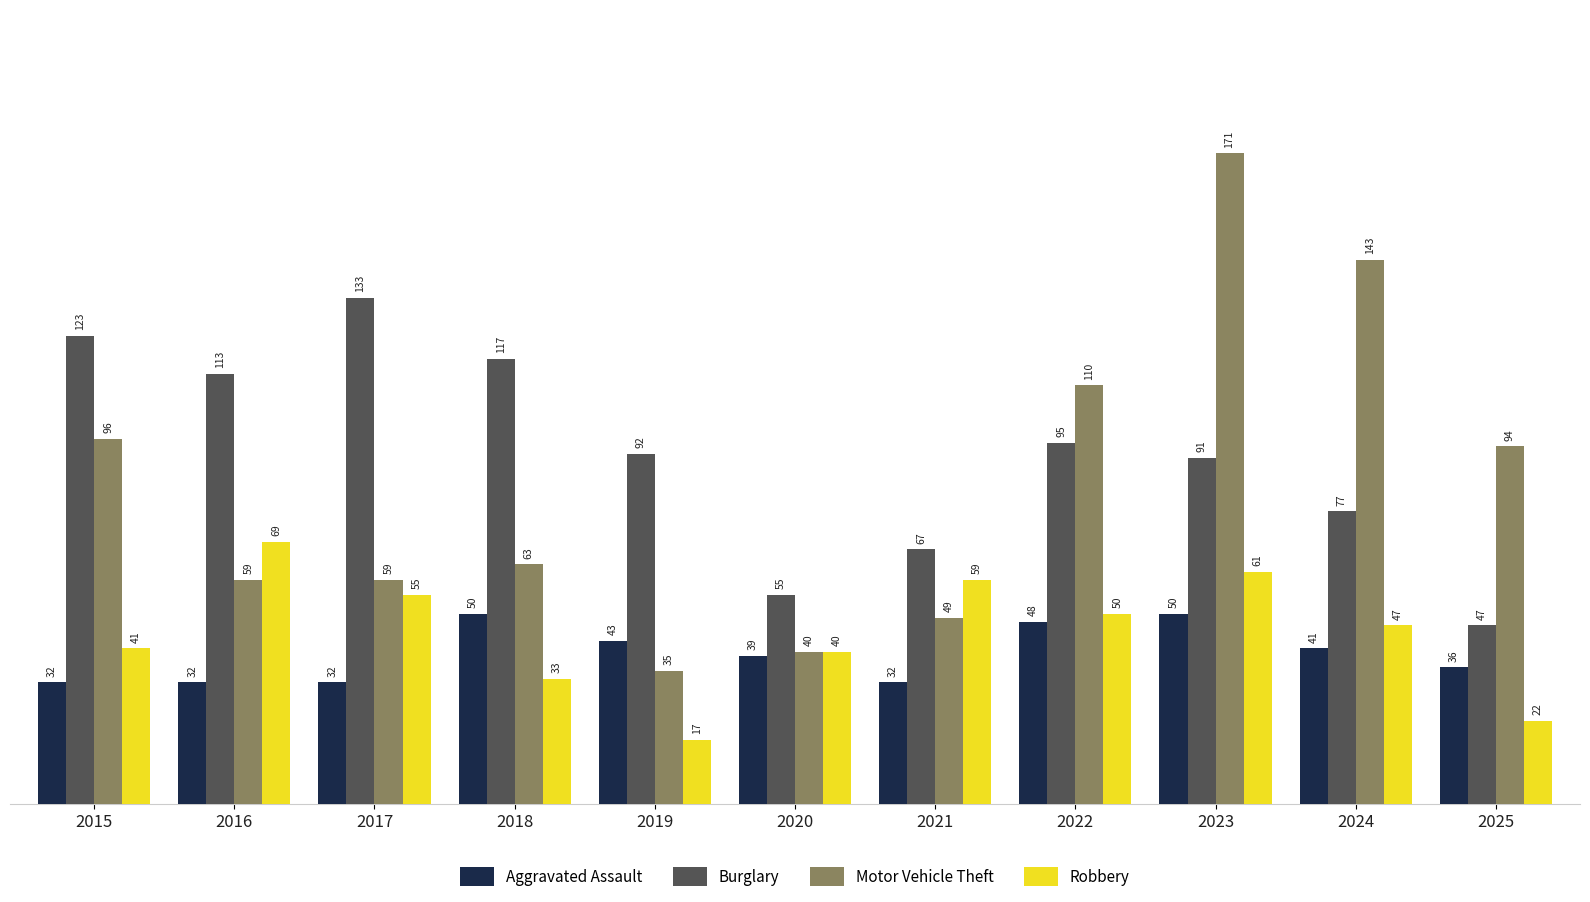

What is the sum of all Motor Vehicle Theft values?

919